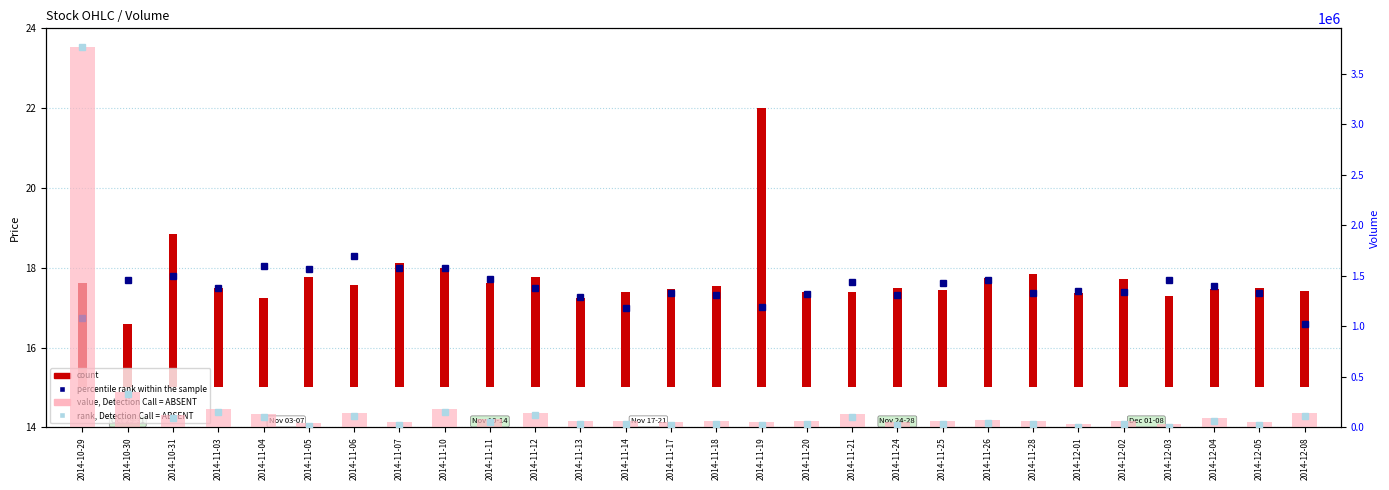

Is it true that value, Detection Call = ABSENT equals 147500.0 at 2014-11-12?

True